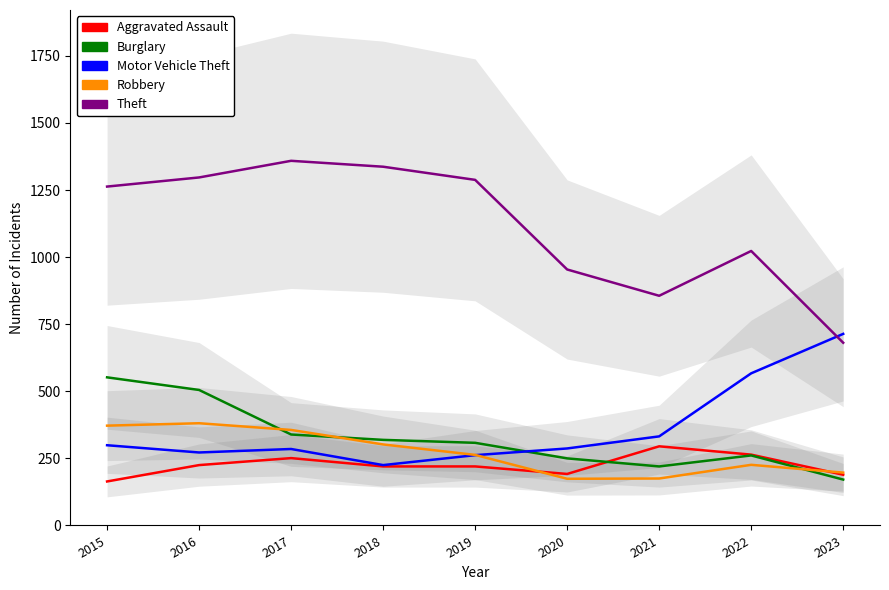

Which has a higher value, 2018 or 2023?

2018